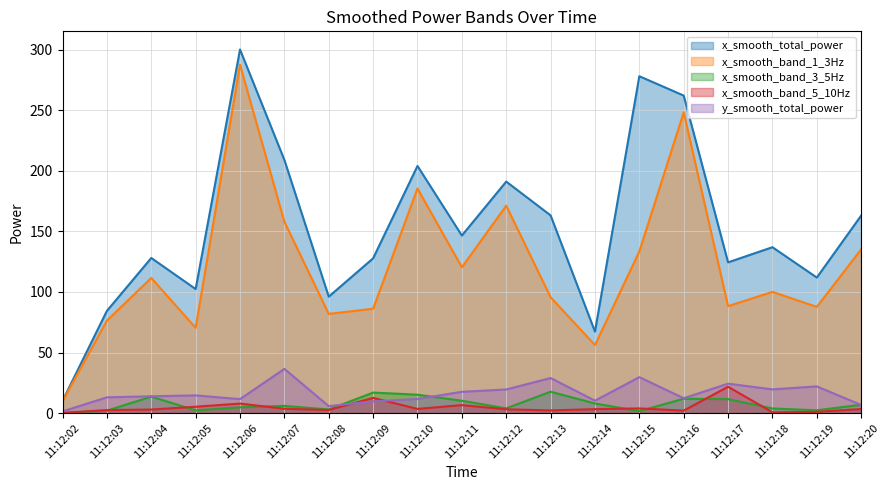

List the labels in order of x_smooth_band_5_10Hz value, largest first.

11:12:17, 11:12:09, 11:12:06, 11:12:11, 11:12:05, 11:12:15, 11:12:07, 11:12:10, 11:12:20, 11:12:14, 11:12:12, 11:12:04, 11:12:08, 11:12:03, 11:12:13, 11:12:16, 11:12:19, 11:12:18, 11:12:02